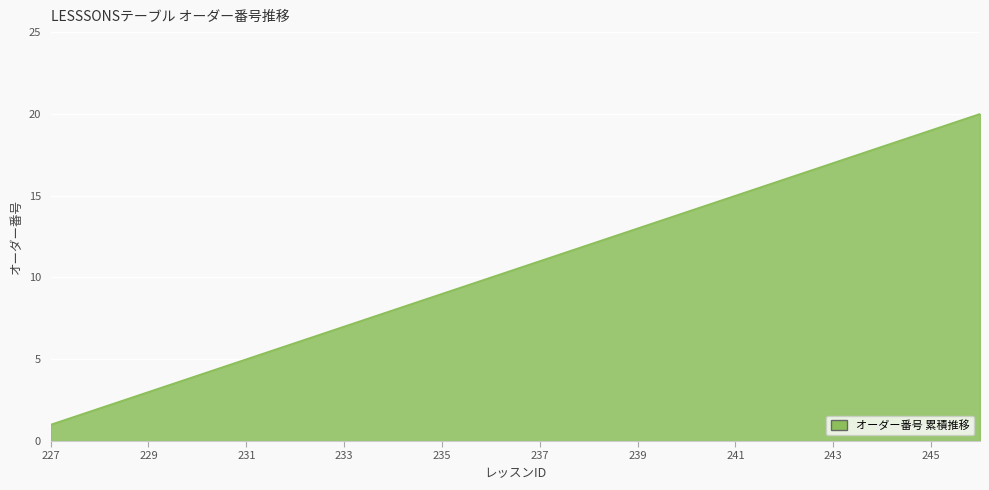

What is the greatest value displayed?

20